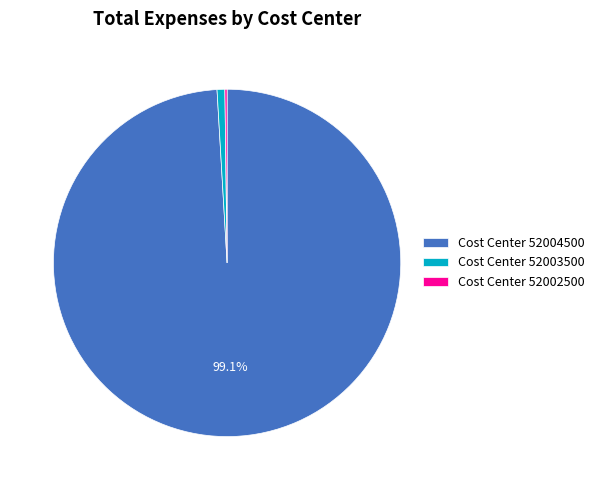

To the nearest percent, what portion does Cost Center 52004500 represent?

99%